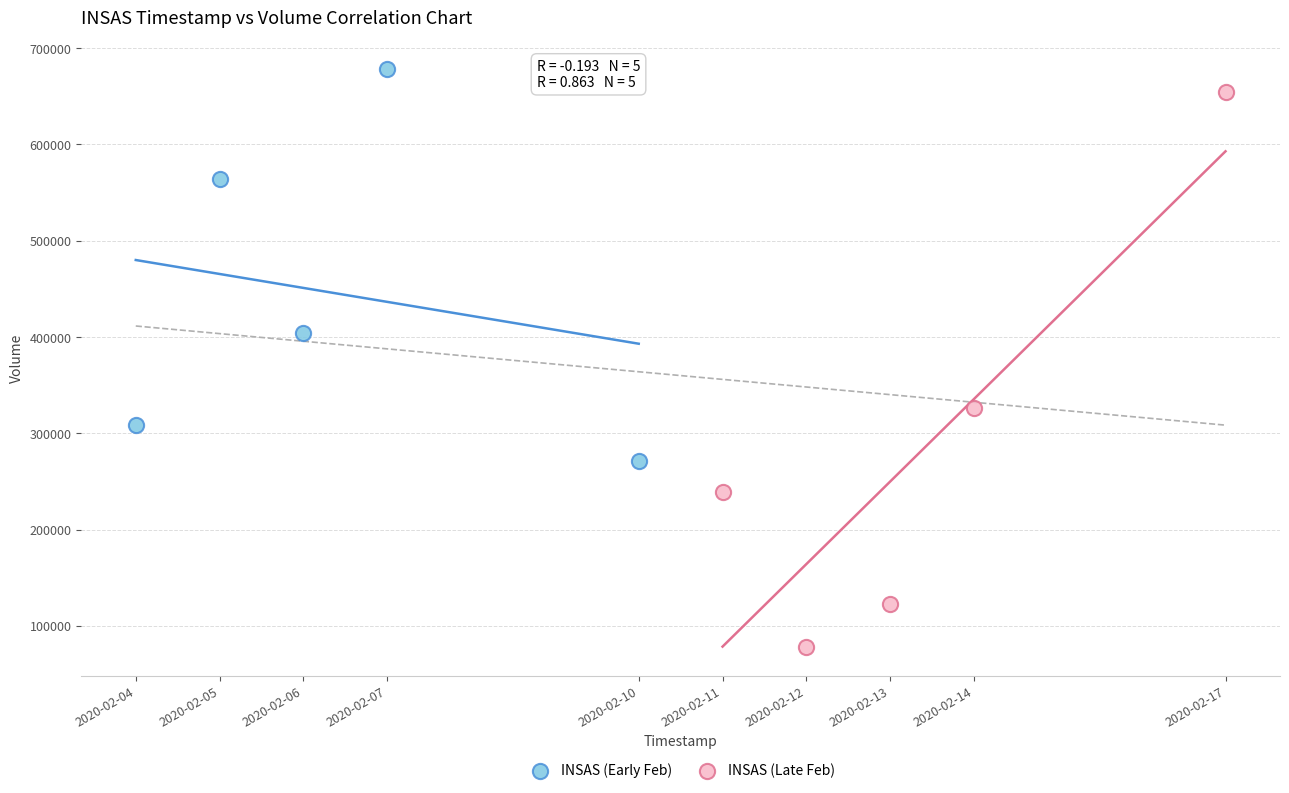

Which series contains the lowest Y value?

INSAS (Late Feb)